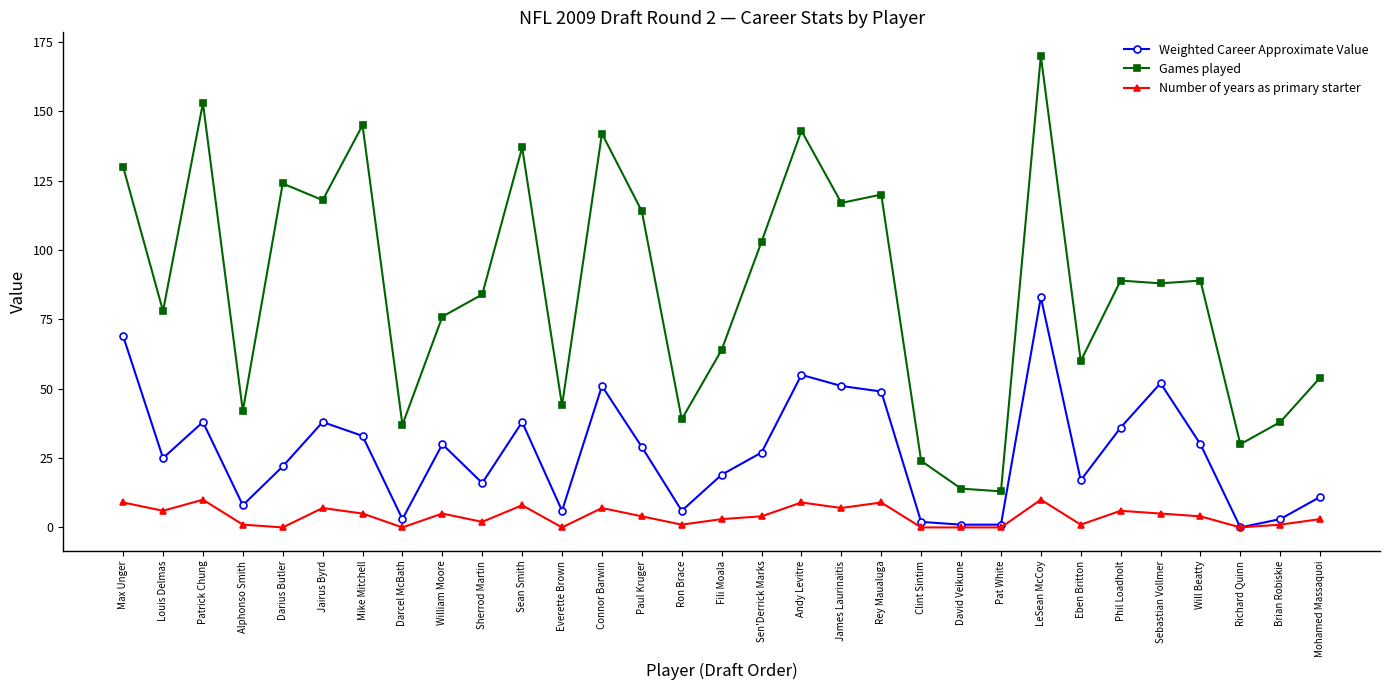

What value does the Number of years as primary starter series have at Rey Maualuga, to the nearest 10?

10